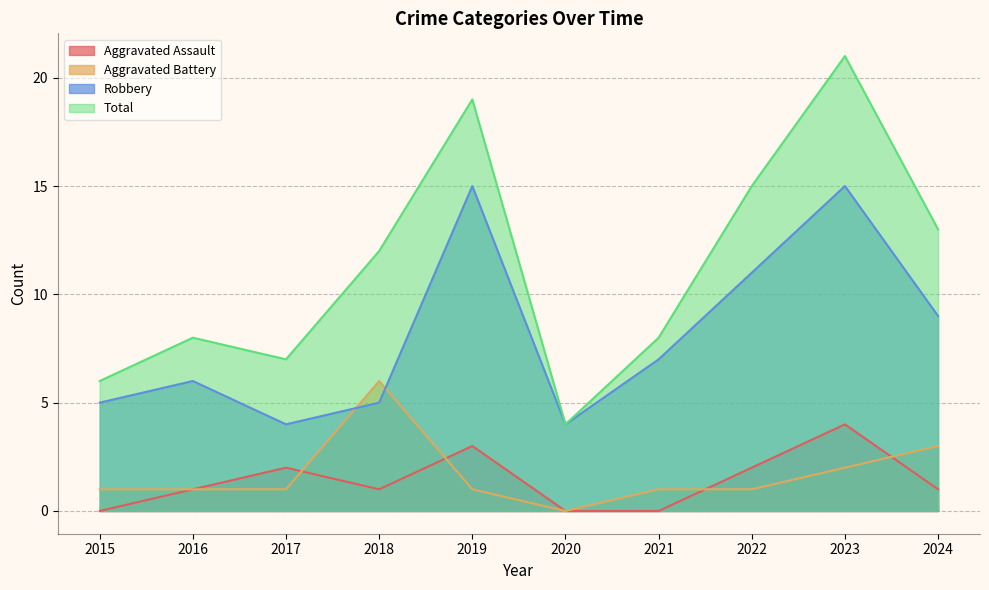

Does the chart display data point markers on the line(s)?

No